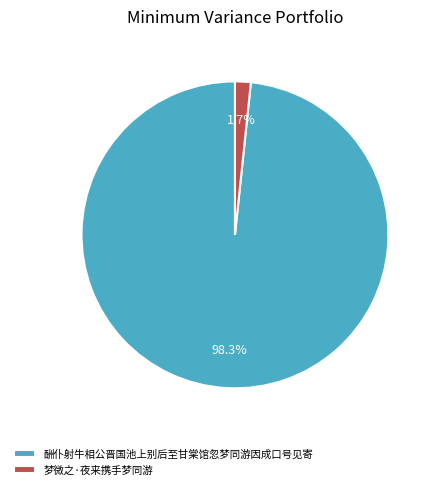

Rank the categories by value from lowest to highest.

梦微之·夜来携手梦同游, 酬仆射牛相公晋国池上别后至甘棠馆忽梦同游因成口号见寄